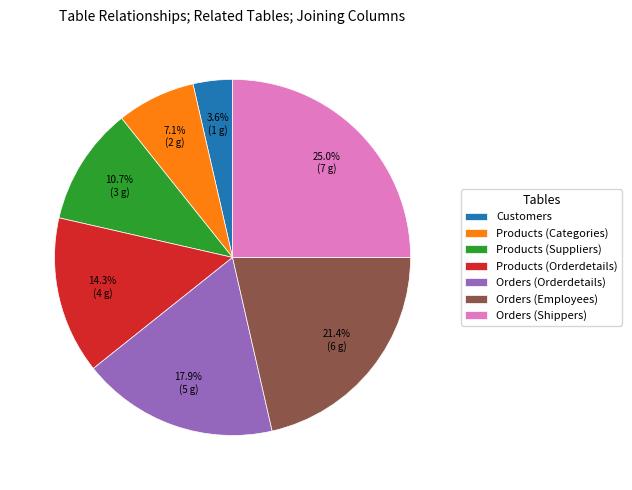

Rank the categories by value from lowest to highest.

Customers, Products (Categories), Products (Suppliers), Products (Orderdetails), Orders (Orderdetails), Orders (Employees), Orders (Shippers)